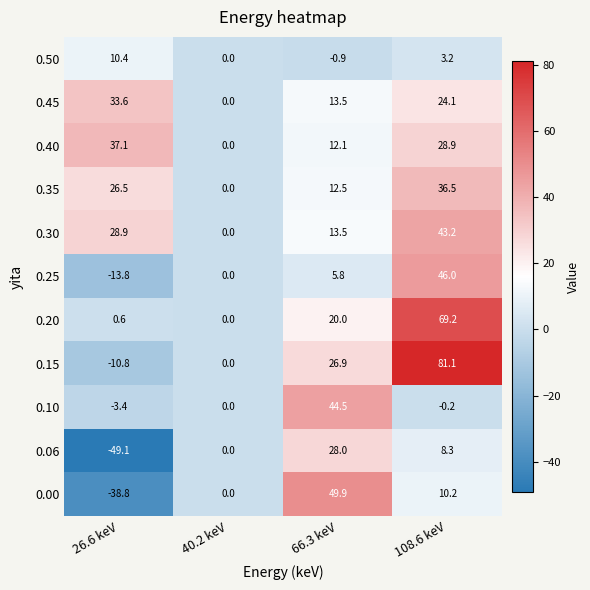

True or false: 0.35 has a value of 36.5 at 108.6 keV.

True